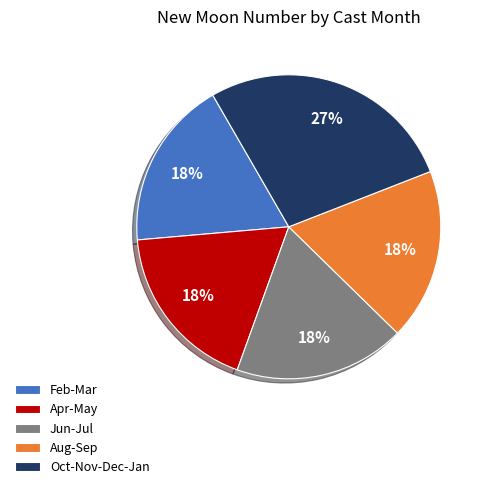

True or false: Apr-May accounts for 9% of the total.

False